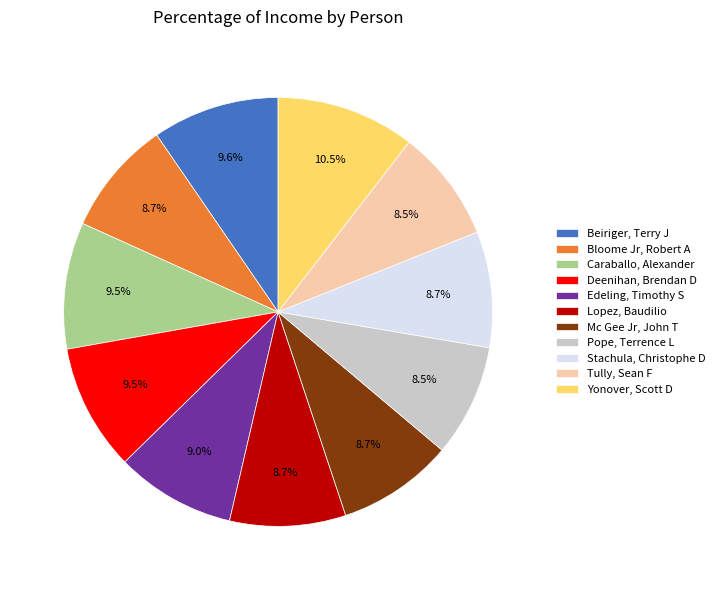

What percentage do Edeling, Timothy S and Bloome Jr, Robert A together represent?

17.7%